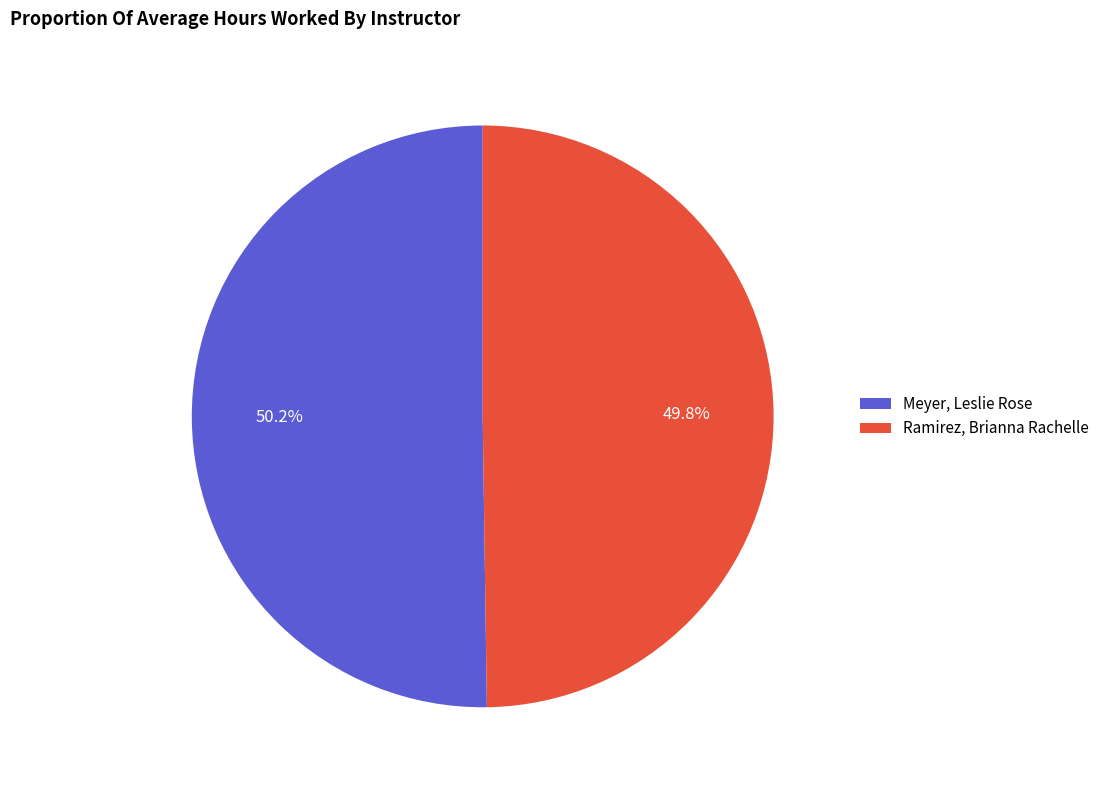

Rank the categories by value from highest to lowest.

Meyer, Leslie Rose, Ramirez, Brianna Rachelle